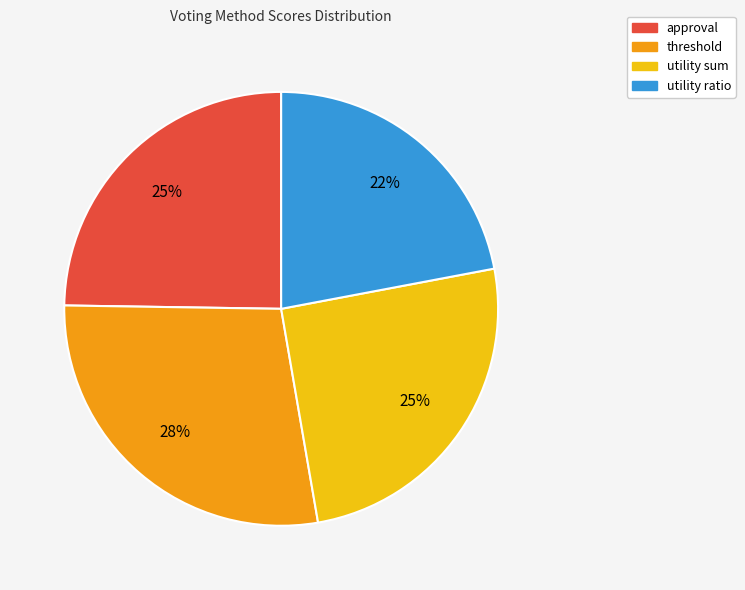

The approval slice represents 25% of the pie. True or false?

True